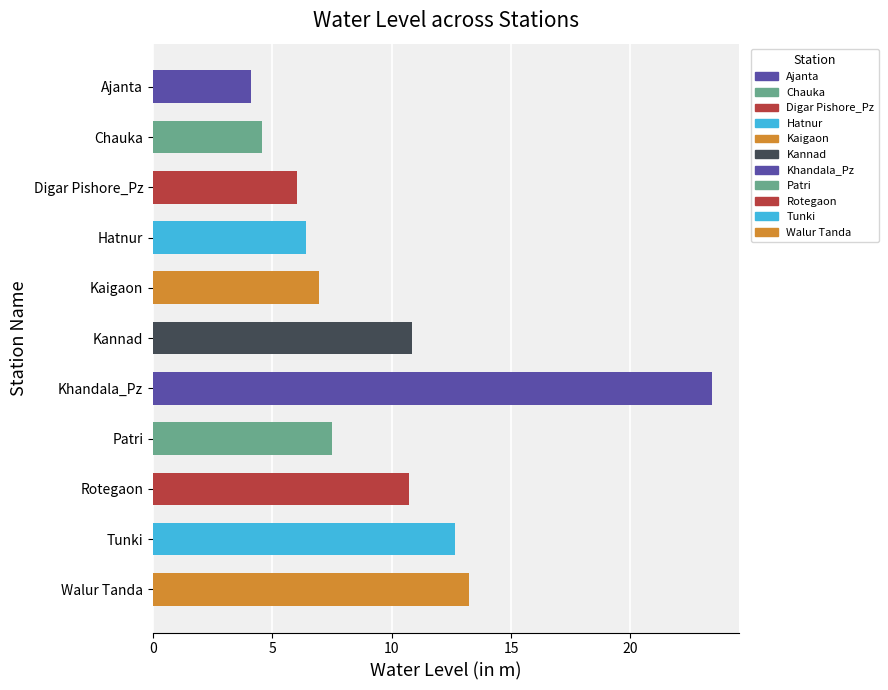

Which has a higher value, Digar Pishore_Pz or Ajanta?

Digar Pishore_Pz